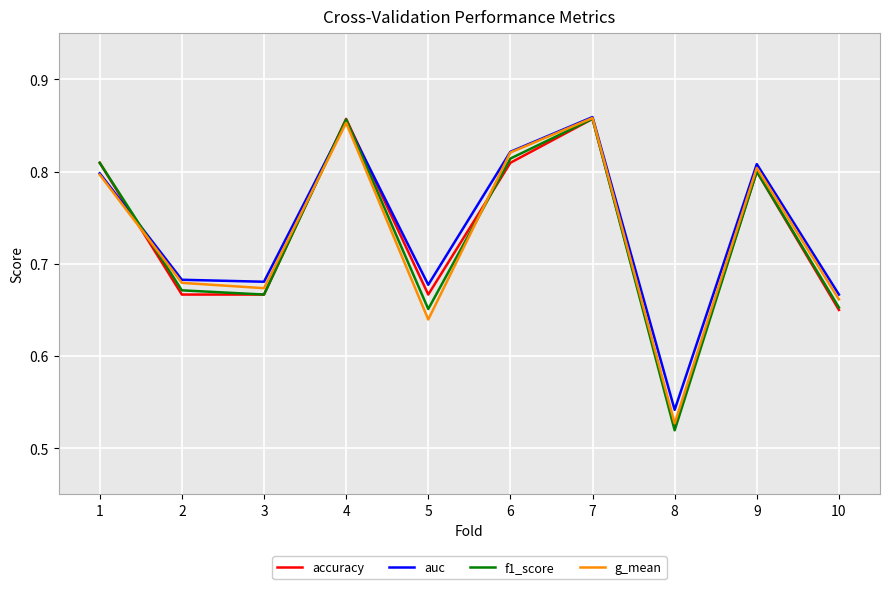

At which label is accuracy closest to 0?

8